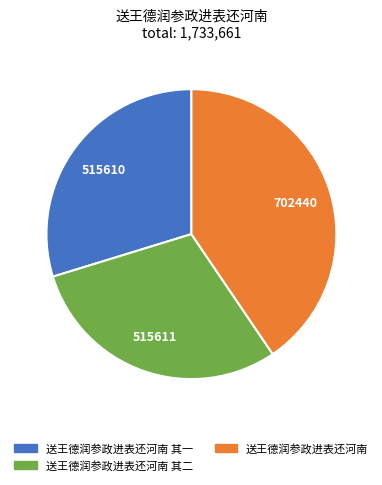

Does any single category account for the majority?

No